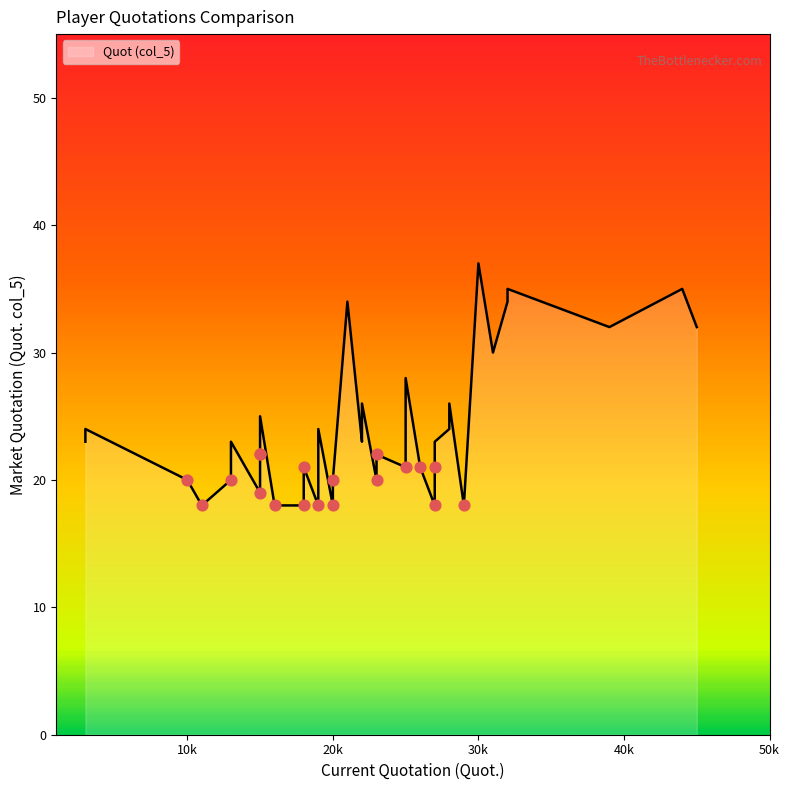

Which has a higher value, 22 or 21?

22